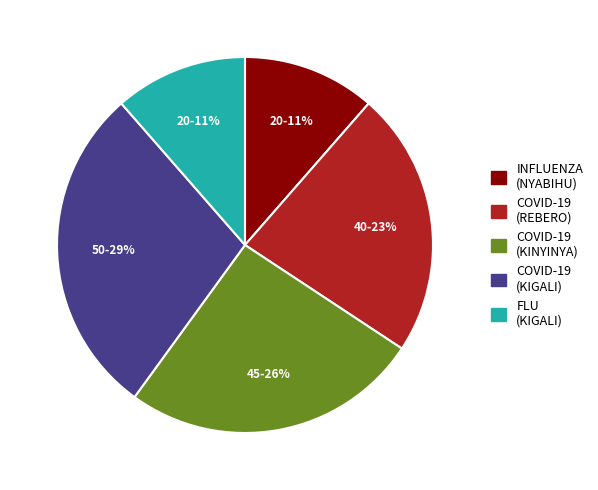

What is the ratio of the value at COVID-19 (KIGALI) to the value at COVID-19 (KINYINYA)?

1.1